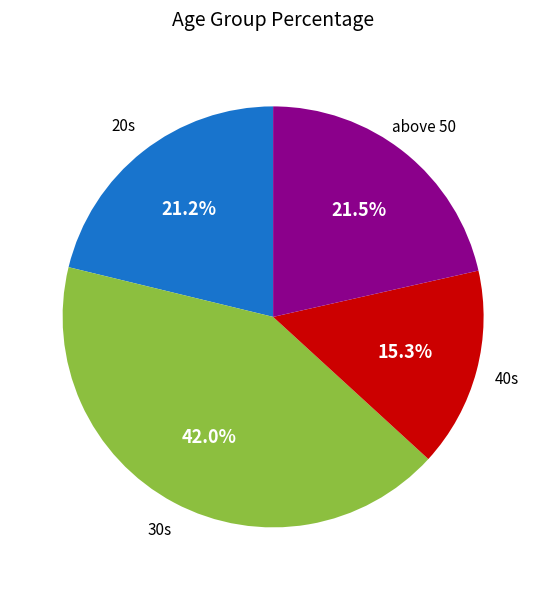

Does any single category account for the majority?

No